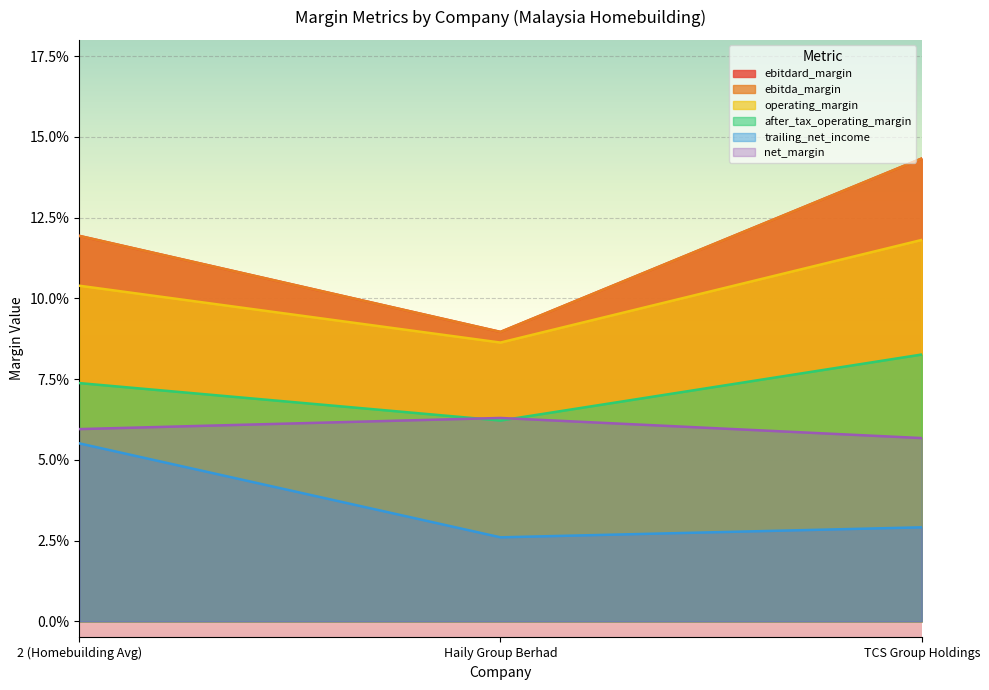

How many categories are shown in the chart?

3